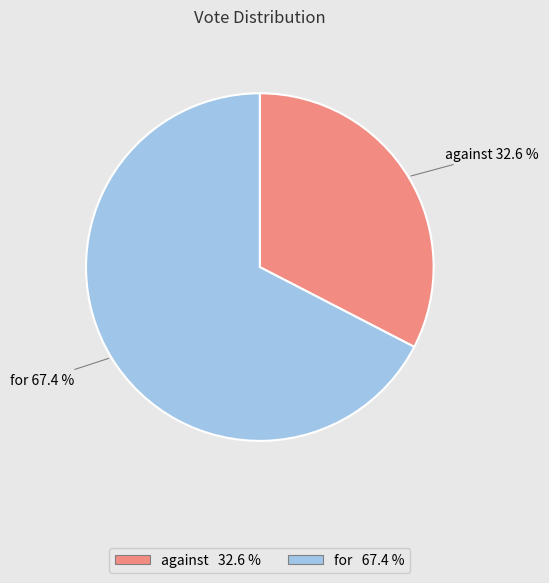

Is the sum of for and against greater than half?

Yes